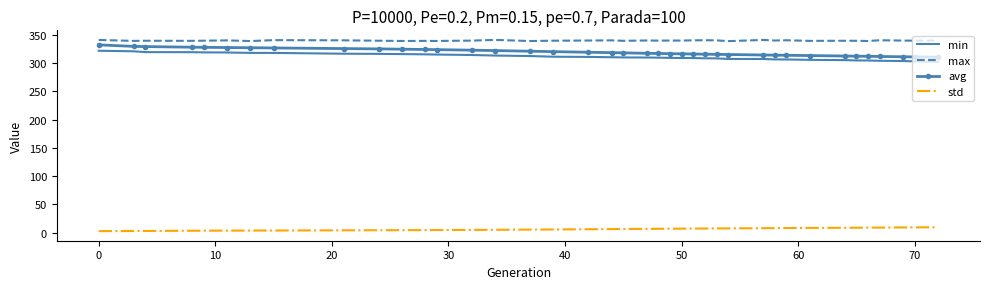

How many categories are shown in the chart?

39